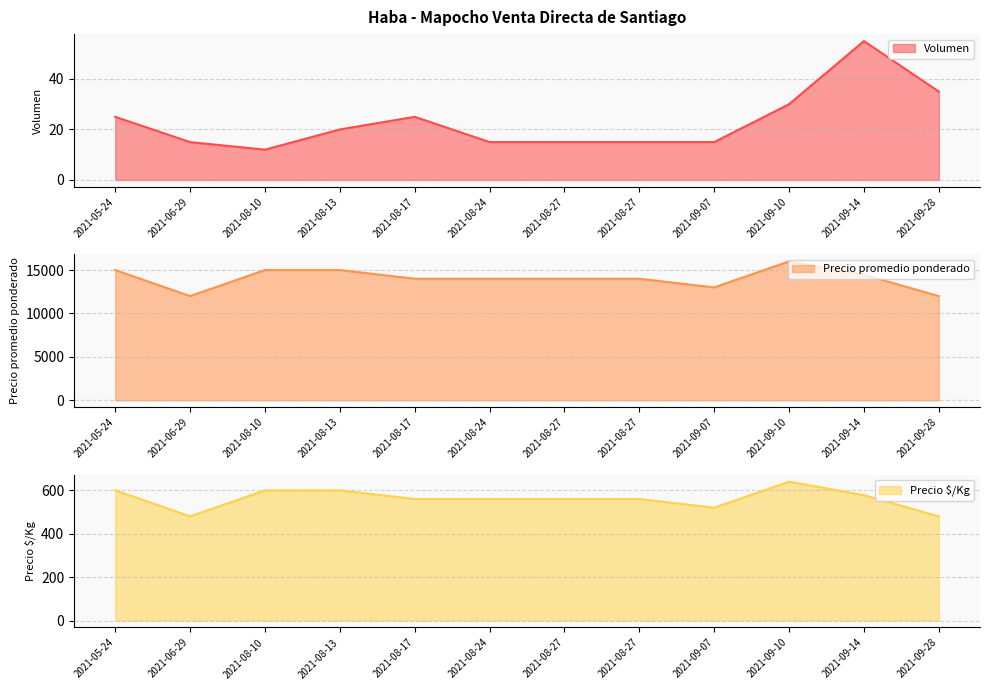

Reading right to left, list all the values displayed in this chart.

Volumen: 2021-06-29=15	2021-08-24=15	2021-08-17=25	2021-08-13=20	2021-08-10=12	2021-09-07=15	2021-09-14=55	2021-09-28=35	2021-05-24=25	2021-09-10=30	2021-08-27=15	2021-08-27=15
Precio promedio ponderado: 2021-06-29=12000	2021-08-24=14000	2021-08-17=14000	2021-08-13=15000	2021-08-10=15000	2021-09-07=13000	2021-09-14=14455	2021-09-28=12000	2021-05-24=15000	2021-09-10=16000	2021-08-27=14000	2021-08-27=14000
Precio $/Kg: 2021-06-29=480	2021-08-24=560	2021-08-17=560	2021-08-13=600	2021-08-10=600	2021-09-07=520	2021-09-14=578	2021-09-28=480	2021-05-24=600	2021-09-10=640	2021-08-27=560	2021-08-27=560